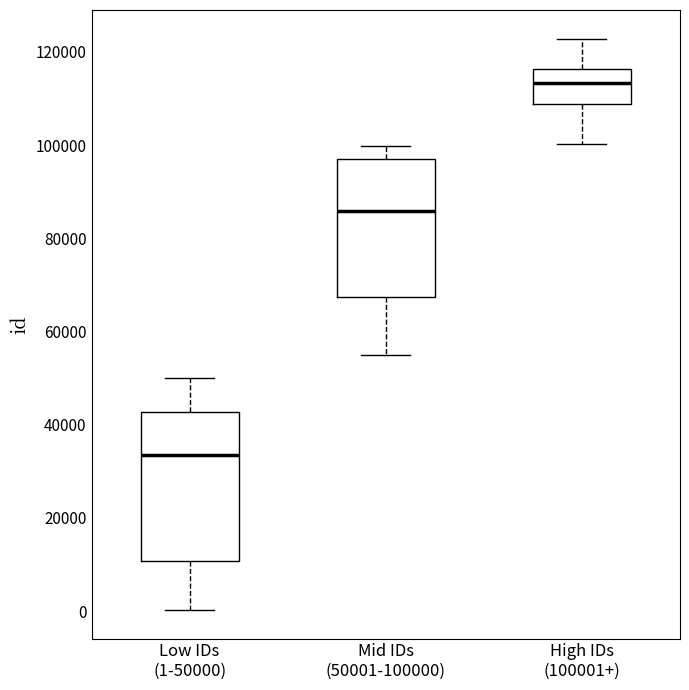

Where does the lower whisker of the box for High IDs (100001+) end on the y-axis? The values are not printed on the chart, so give them approximately, as read against the axis.

100000